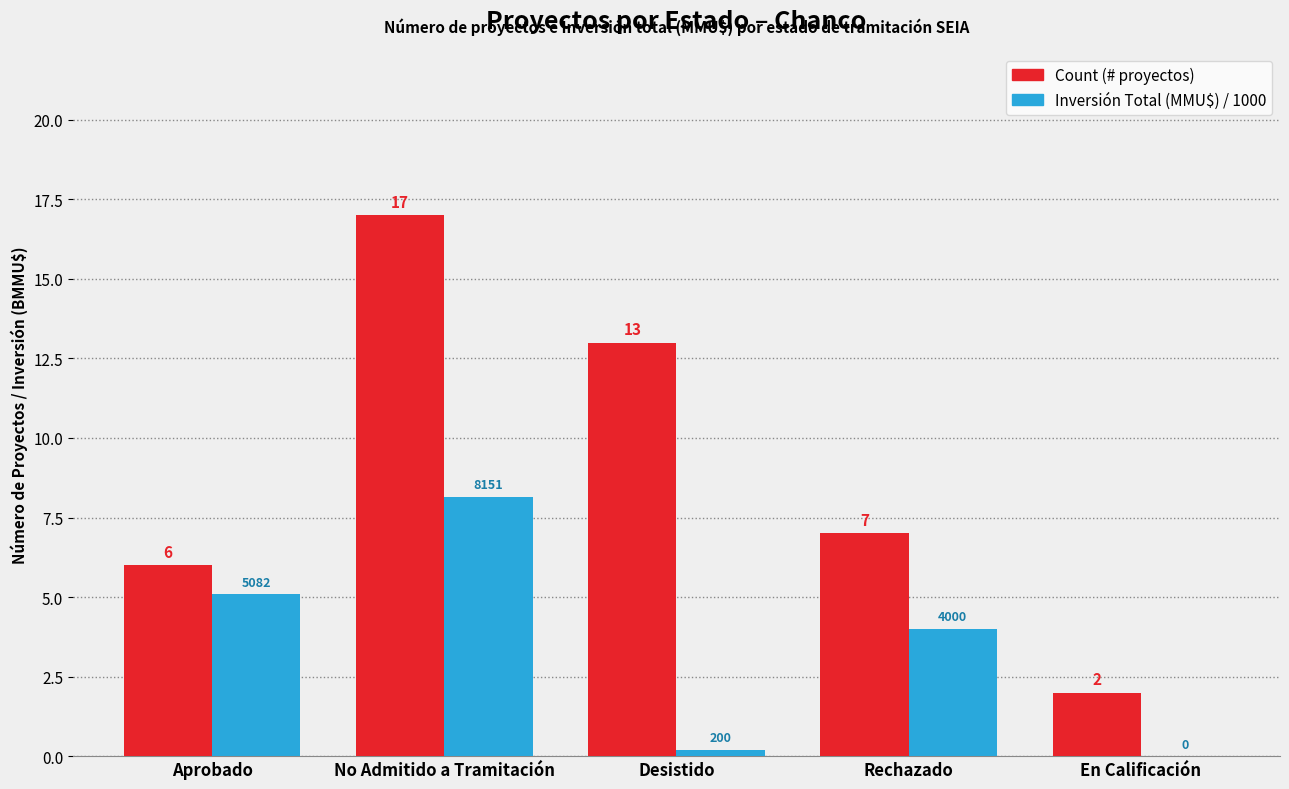

At which category is the sum across all series the highest?

No Admitido a Tramitación